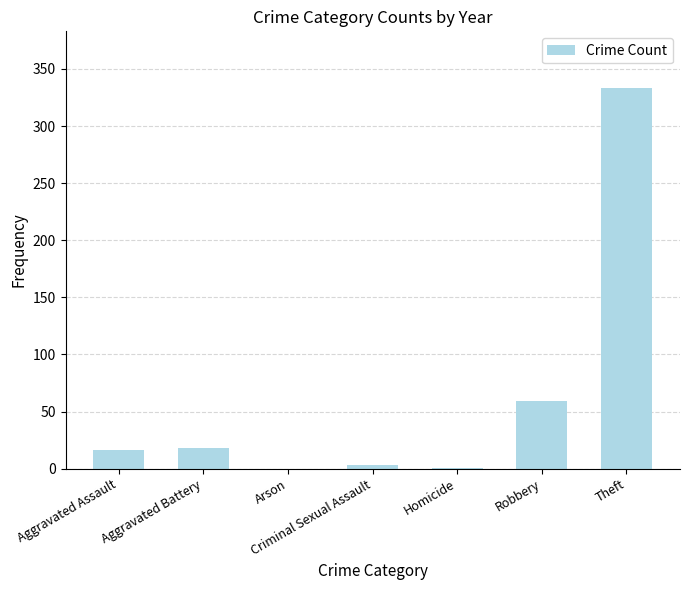

The value at Theft is 85. True or false?

False